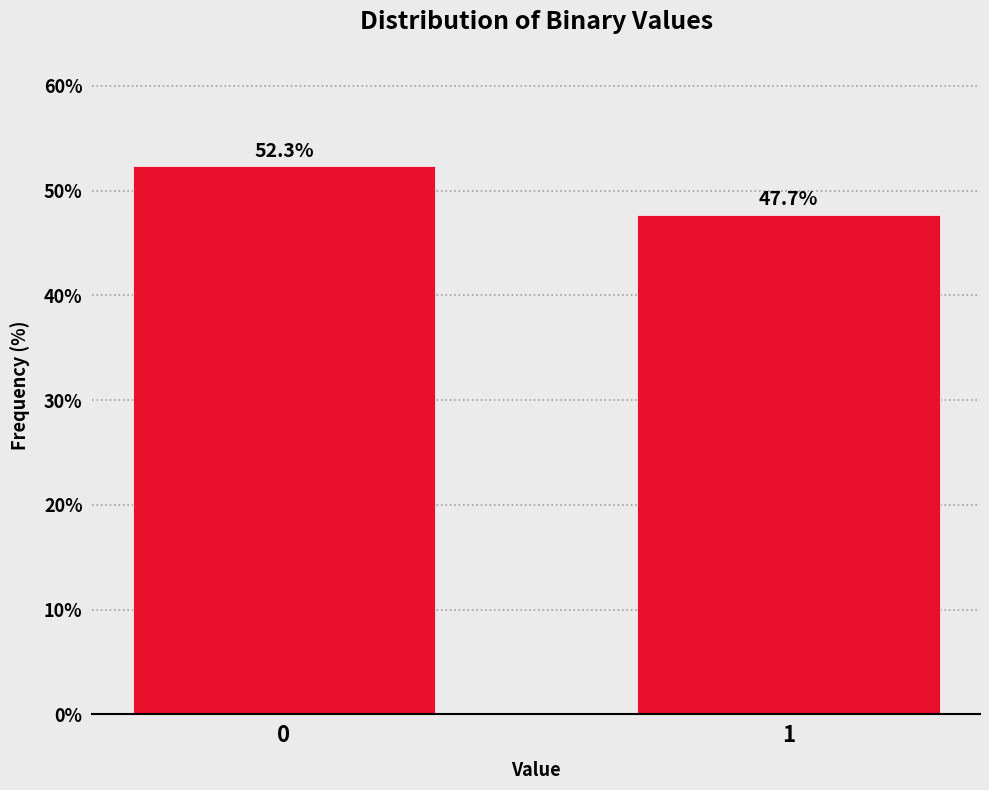

Reading left to right, list all the values displayed in this chart.

52.3	47.7